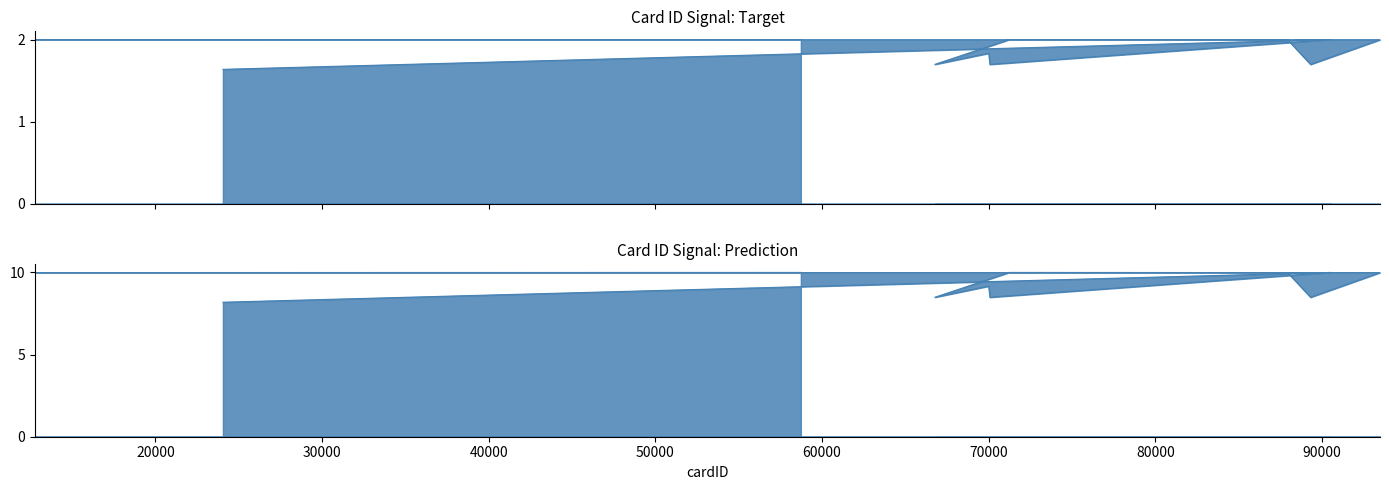

What is the ratio of the value at 66772 to the value at 93485?

0.8